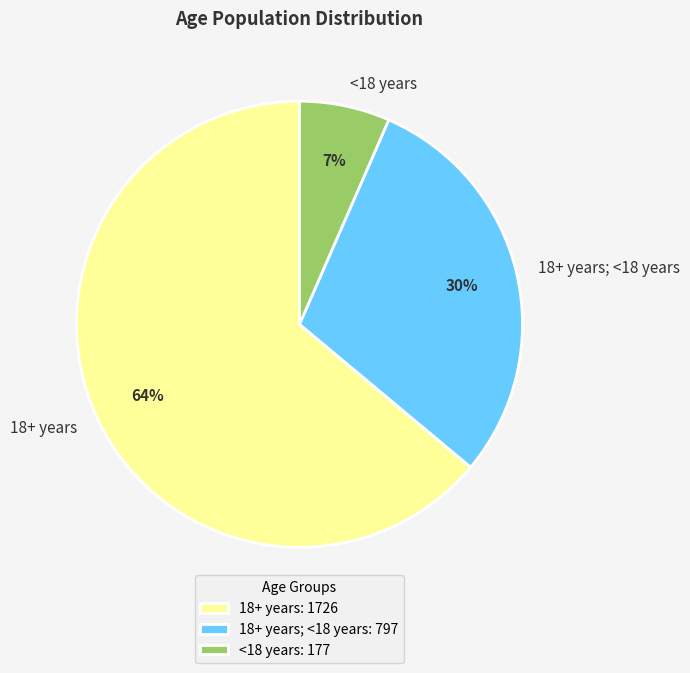

How many slices are in this pie chart?

3